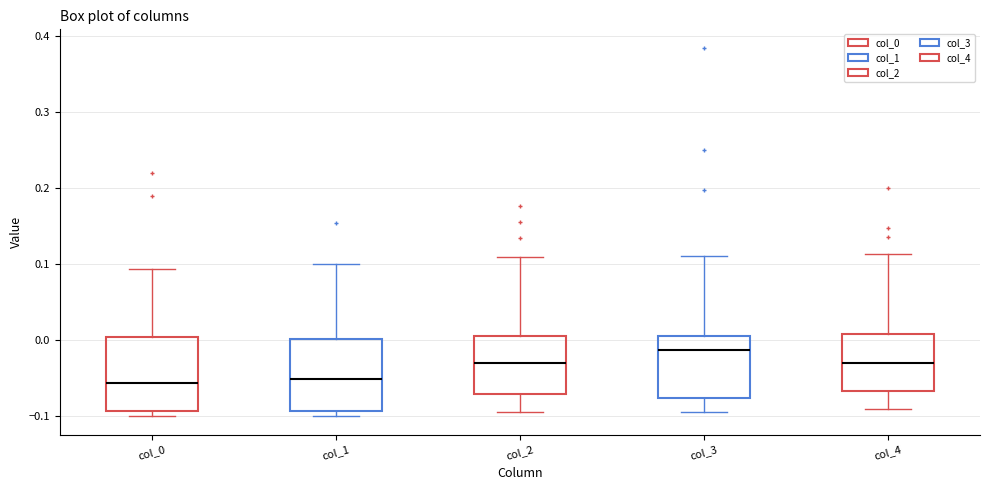

Reading left to right, transcribe this box plot: for each box, give where its median line is, the range the box spans, and where its two whiskers end, as read against the y-axis. The values are not printed on the chart, so give them approximately, as read against the axis.

col_0: median -0.06, box -0.09 to 0.00, whiskers -0.10 to 0.09
col_1: median -0.05, box -0.09 to 0.00, whiskers -0.10 to 0.10
col_2: median -0.03, box -0.07 to 0.01, whiskers -0.09 to 0.11
col_3: median -0.01, box -0.08 to 0.01, whiskers -0.09 to 0.11
col_4: median -0.03, box -0.07 to 0.01, whiskers -0.09 to 0.11